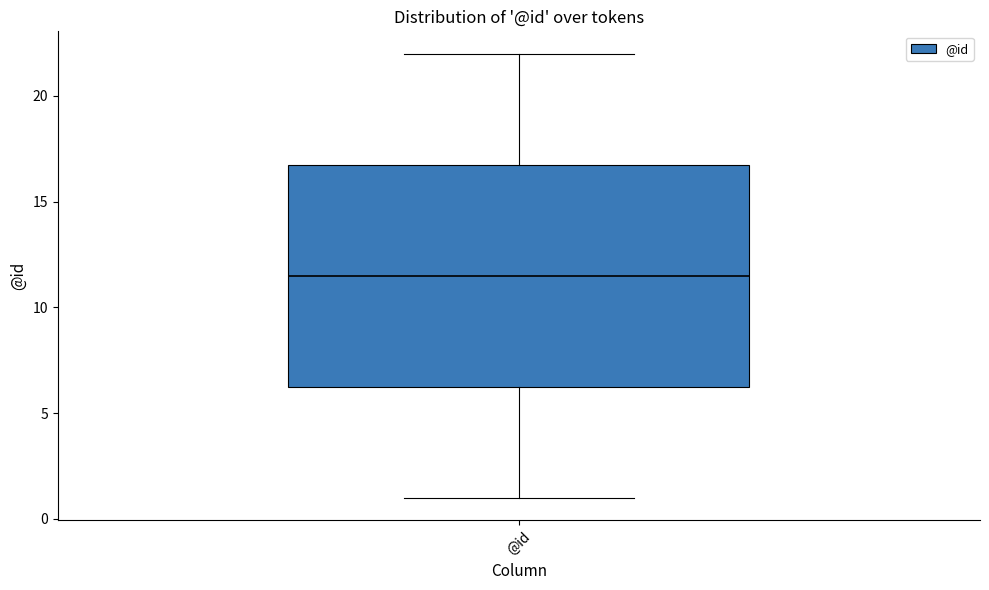

Where is the upper edge of the box for @id on the y-axis? The values are not printed on the chart, so give them approximately, as read against the axis.

17.0